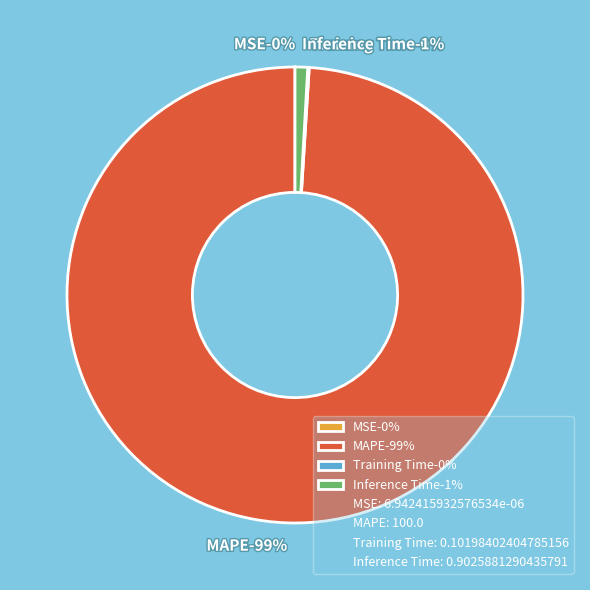

To the nearest percent, what is the difference between the largest and smallest slice percentages?

99%